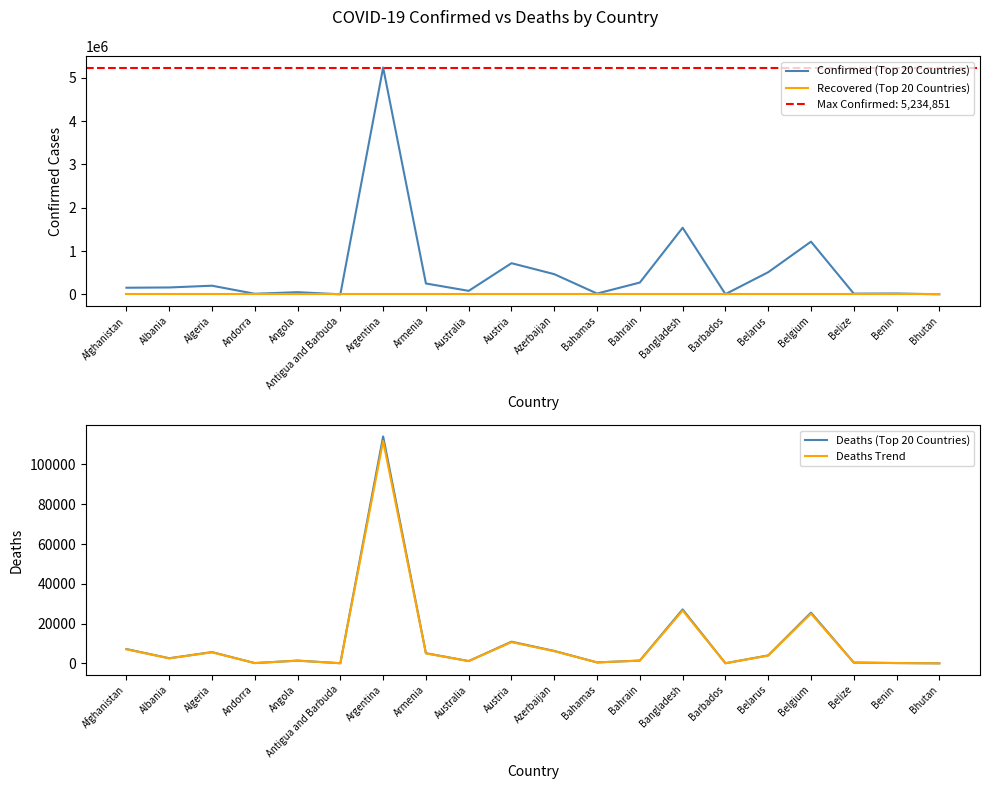

Which series has the widest spread of values?

Confirmed (Top 20 Countries)